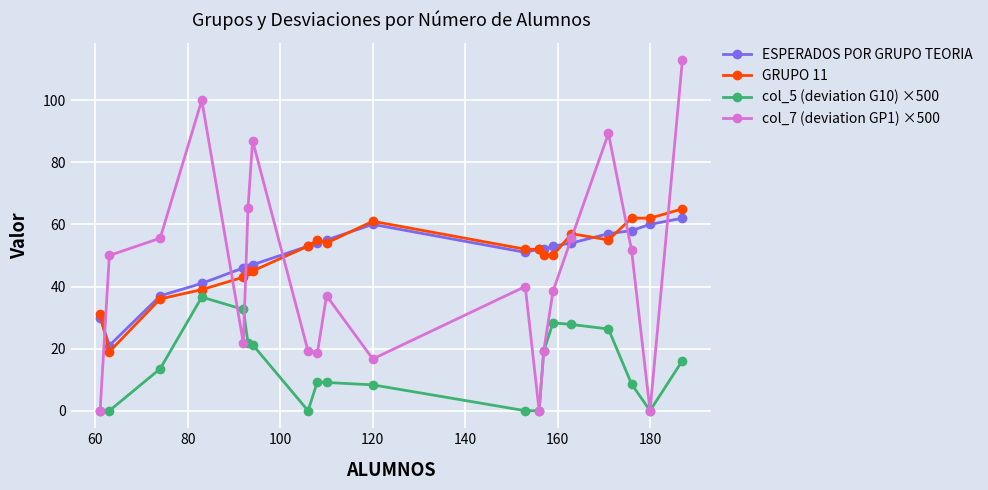

How many lines are shown in the chart?

4